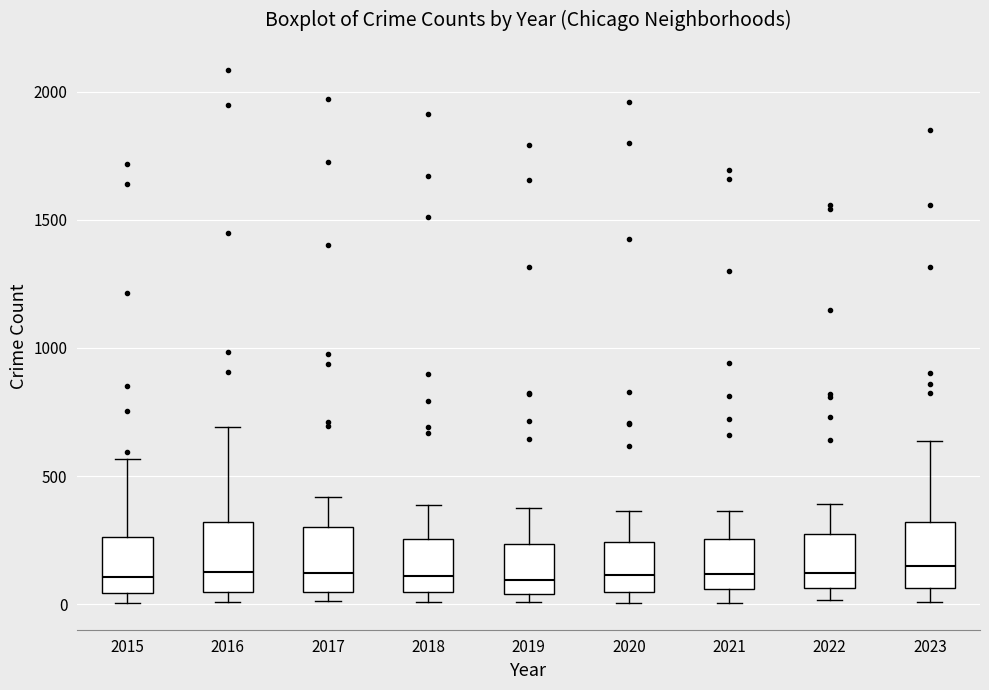

Where is the upper edge of the box at x = 2018 on the y-axis? The values are not printed on the chart, so give them approximately, as read against the axis.

250